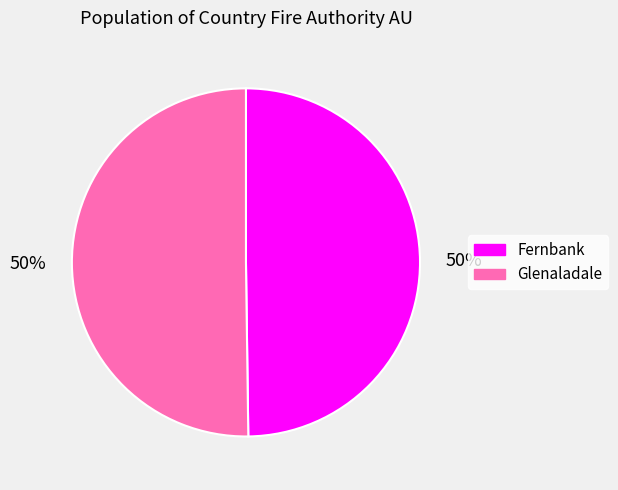

To the nearest percent, what is the average slice percentage?

50%